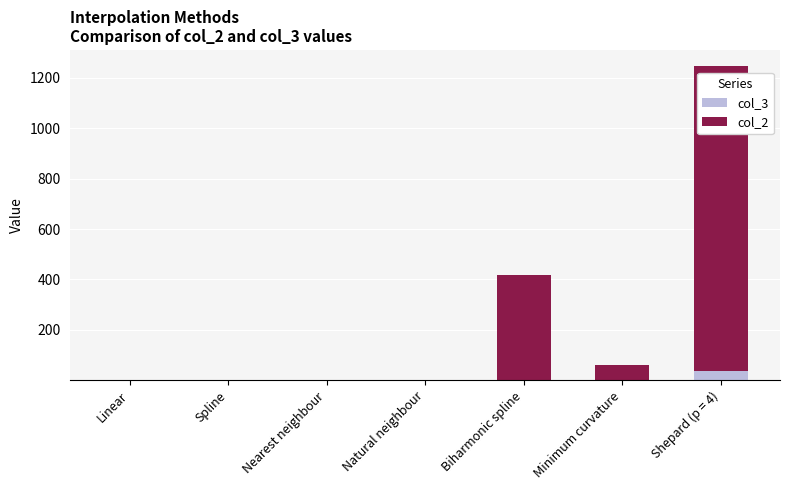

What is the maximum value for col_3?

38.6